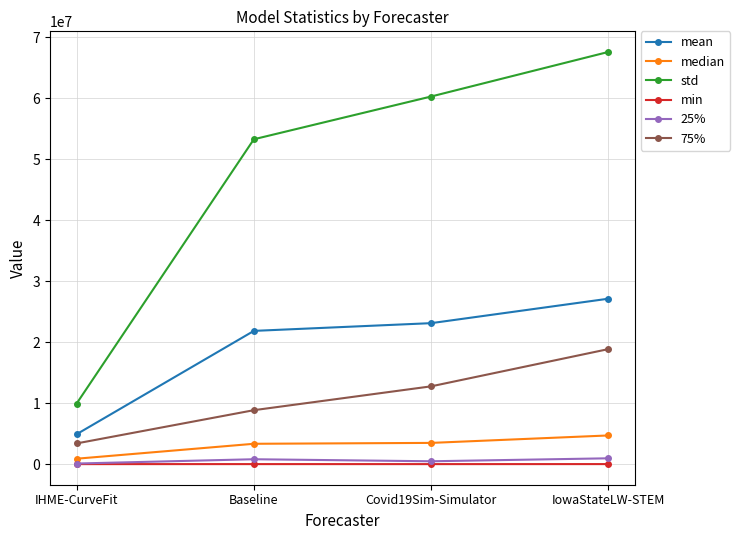

What is the value of the min point at the 2nd from the left?

2263.0